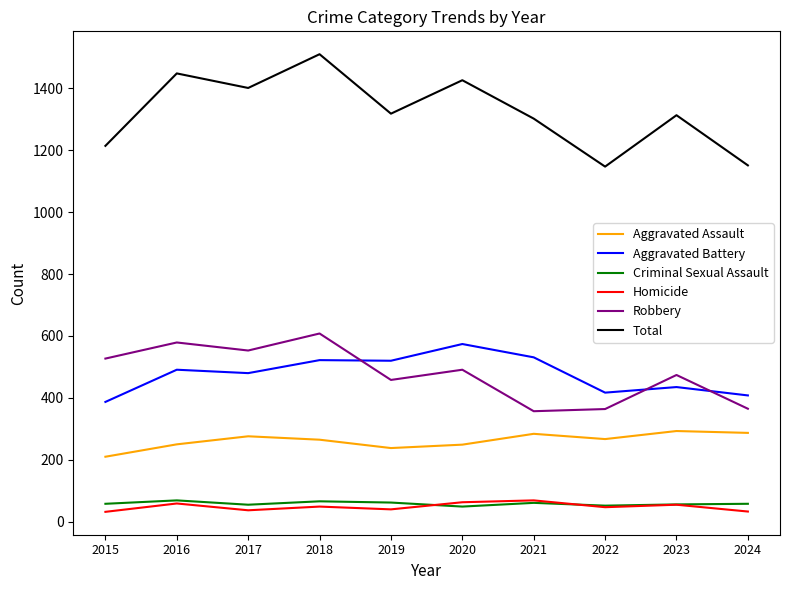

What is the difference between the maximum and minimum values in the Homicide series?

37